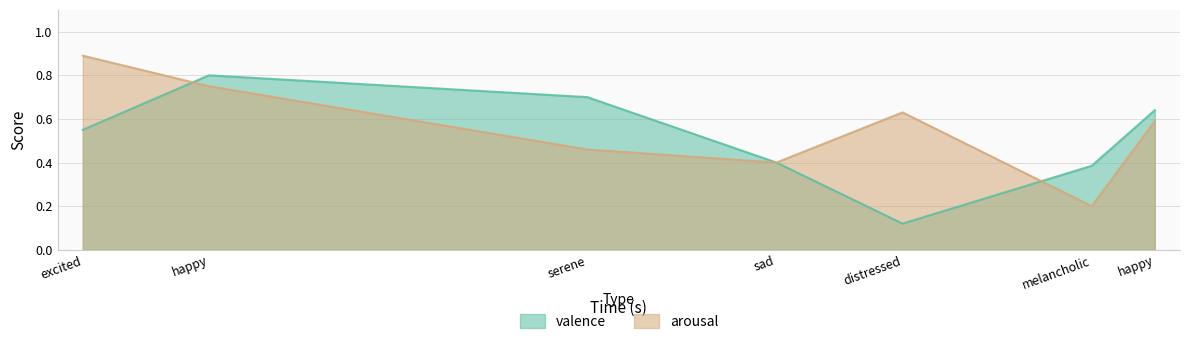

What is the value of the valence point at the 2nd from the left?

0.8